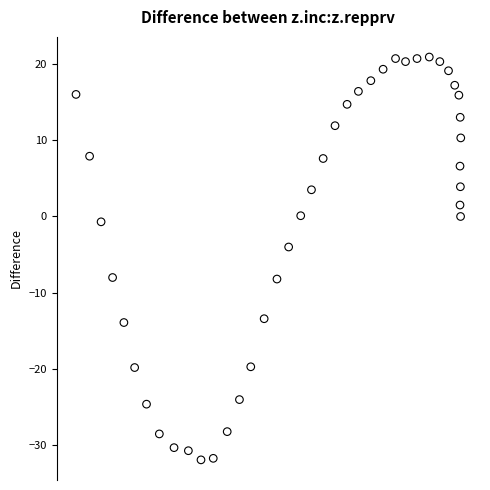

What Y value in the scatter plot is closest to -5?

-4.0